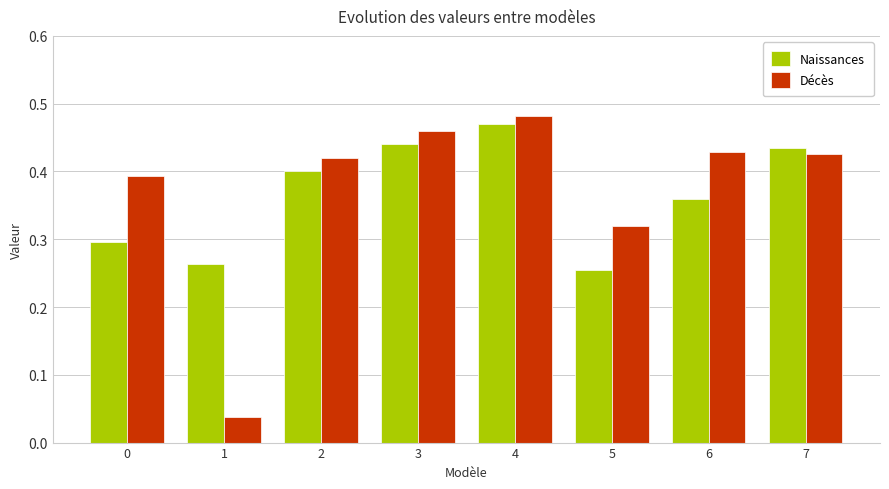

Does the chart contain any negative values?

No